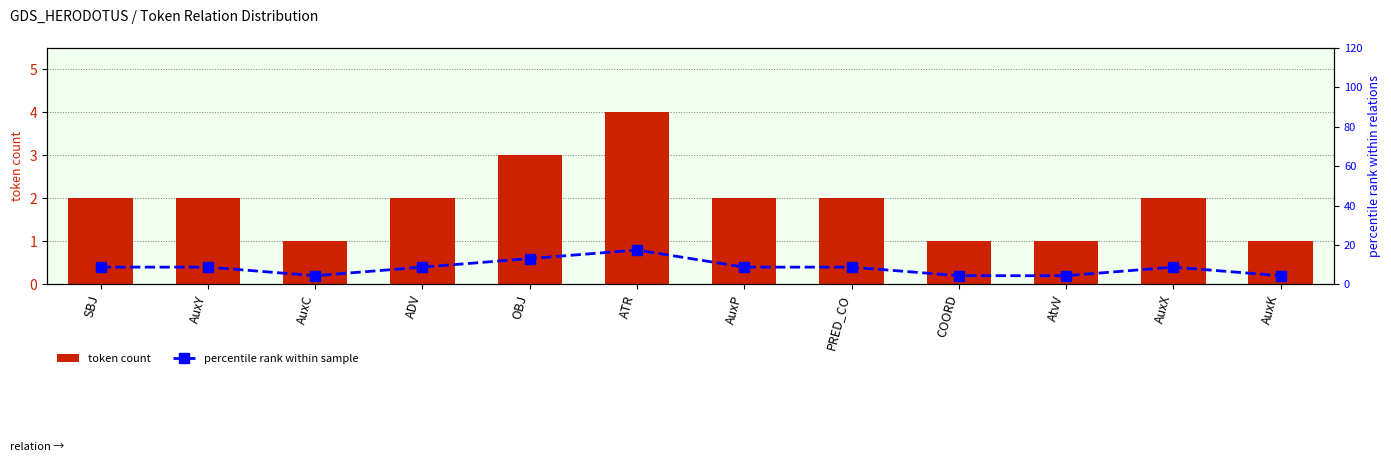

List the labels in order of percentile rank within sample value, largest first.

ATR, OBJ, SBJ, AuxY, ADV, AuxP, PRED_CO, AuxX, AuxC, COORD, AtvV, AuxK